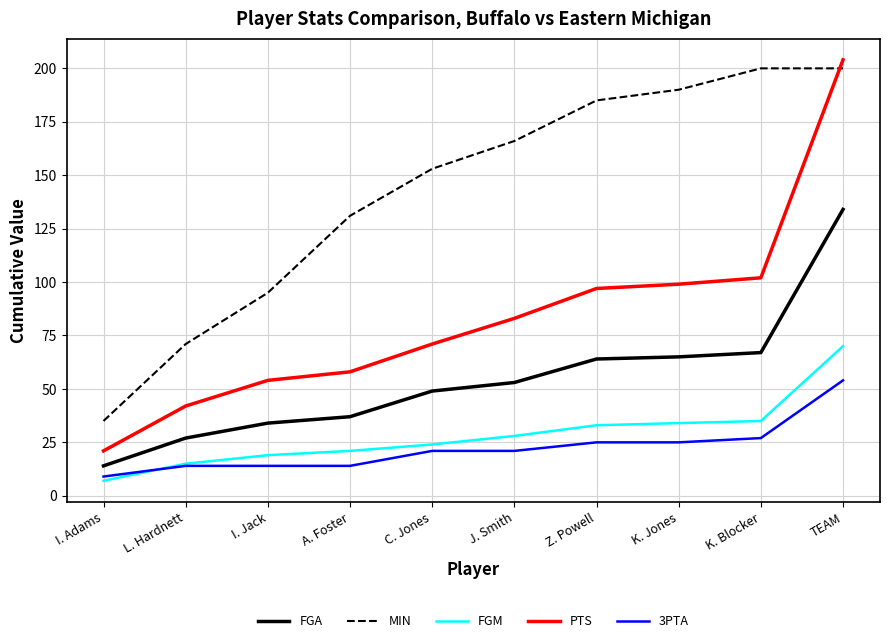

True or false: FGM and PTS intersect in this chart.

False